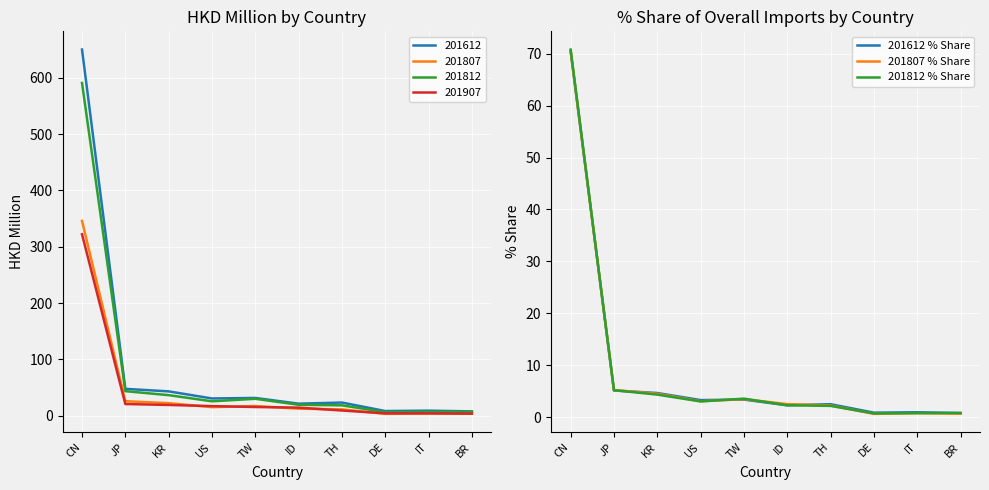

What is the difference between the maximum and minimum values in the 201612 % Share series?

69.6